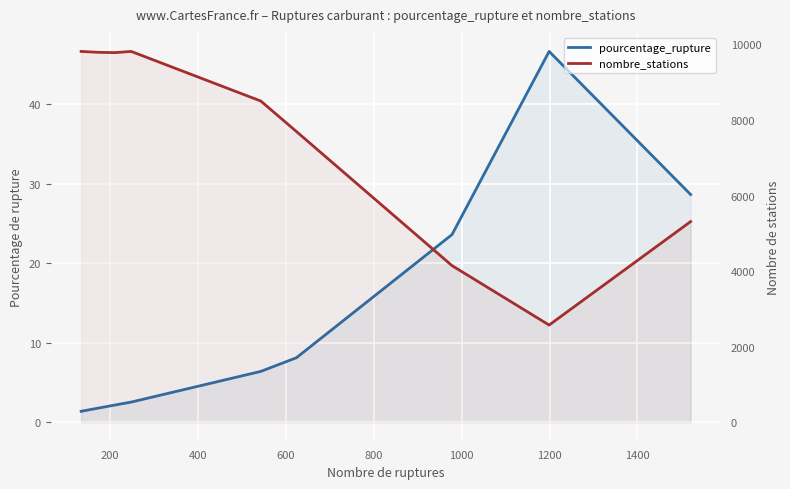

What are all the series names shown in the legend?

pourcentage_rupture, nombre_stations